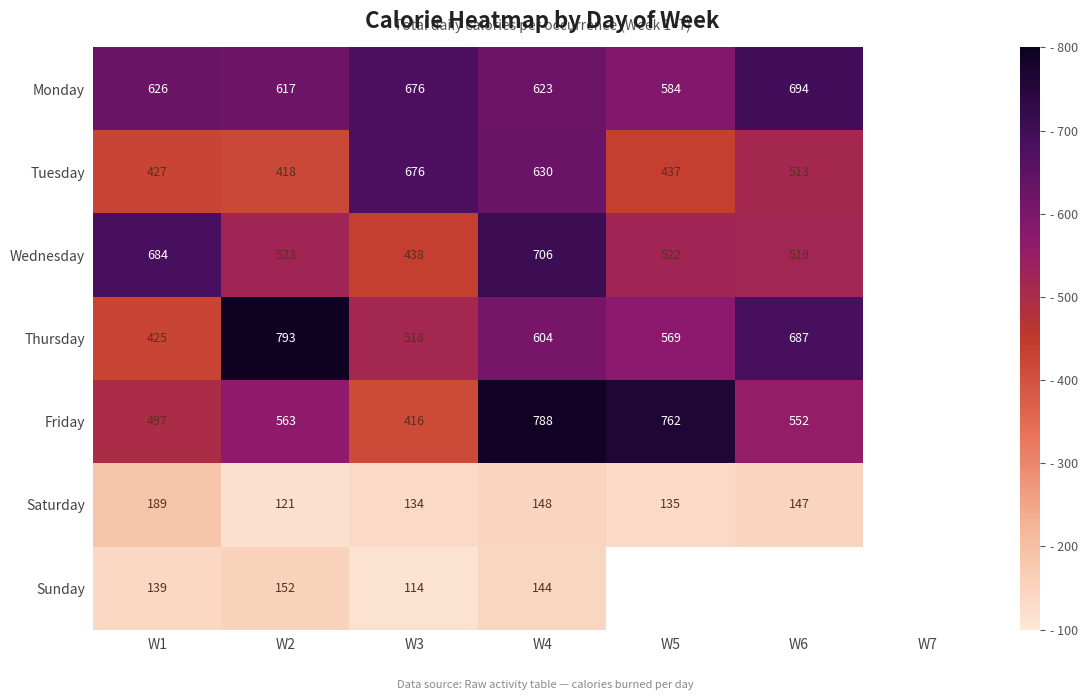

What is the sum of the Friday values at W6 and W4?

1340